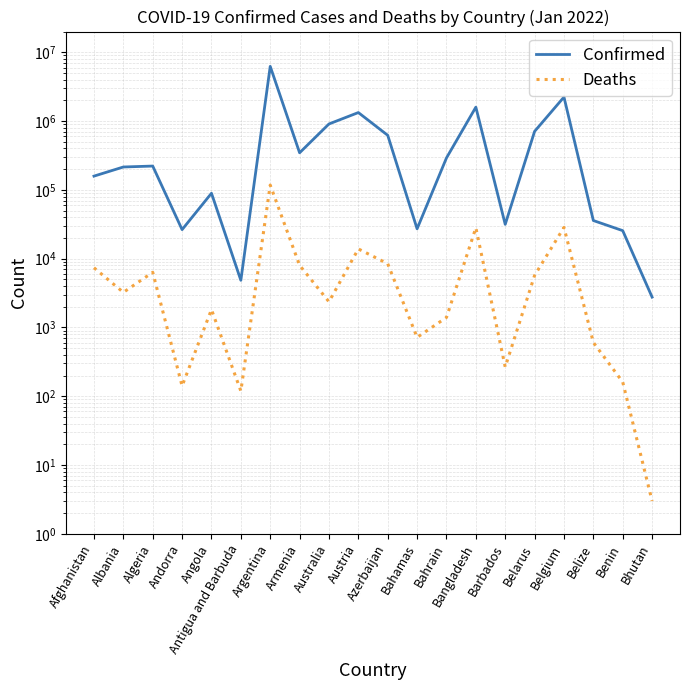

Where is the first local minimum for Deaths?

Albania